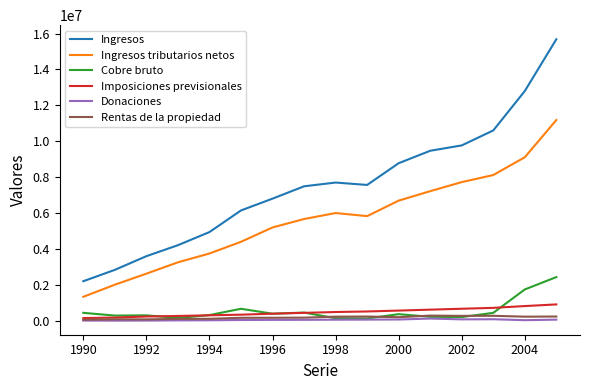

What is the maximum value shown in the chart?

15680877